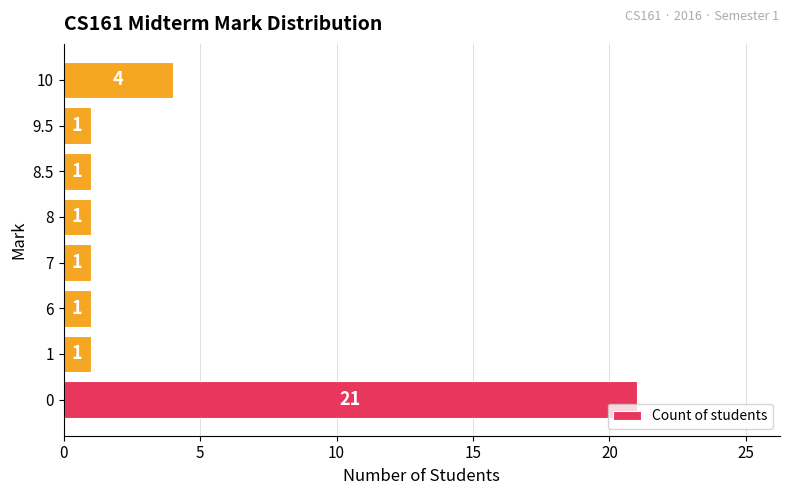

Approximately how many times larger is the value at 0 compared to 6?

21.0